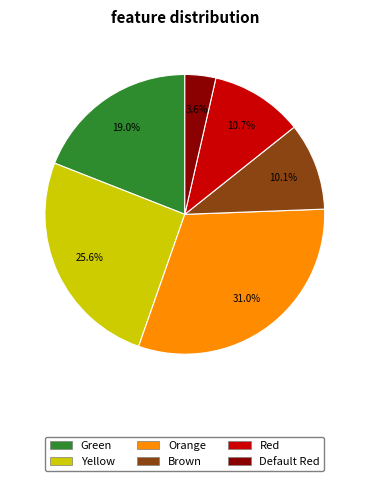

Rank the categories by value from lowest to highest.

Default Red, Brown, Red, Green, Yellow, Orange